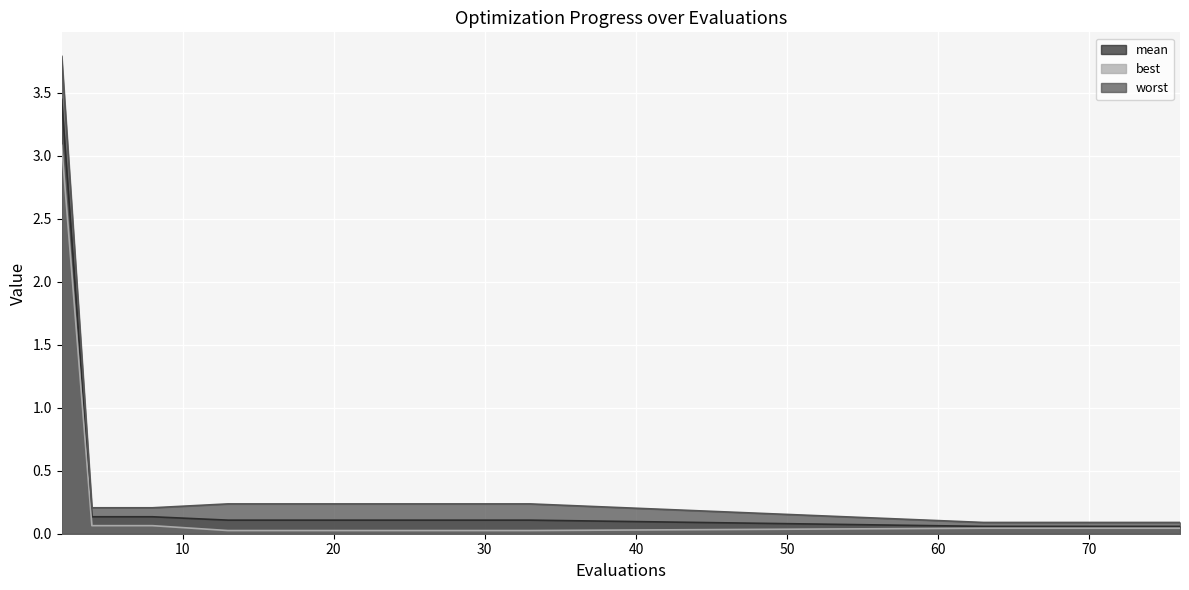

Reading right to left, transcribe all the data shown in this chart.

mean: 76=0.1	74=0.1	72=0.1	71=0.1	69=0.1	67=0.1	65=0.1	63=0.1	33=0.1	21=0.1	13=0.1	8=0.1	6=0.1	4=0.1	2=3.4
best: 76=0.0	74=0.0	72=0.0	71=0.0	69=0.0	67=0.0	65=0.0	63=0.0	33=0.0	21=0.0	13=0.0	8=0.1	6=0.1	4=0.1	2=3.1
worst: 76=0.1	74=0.1	72=0.1	71=0.1	69=0.1	67=0.1	65=0.1	63=0.1	33=0.2	21=0.2	13=0.2	8=0.2	6=0.2	4=0.2	2=3.8